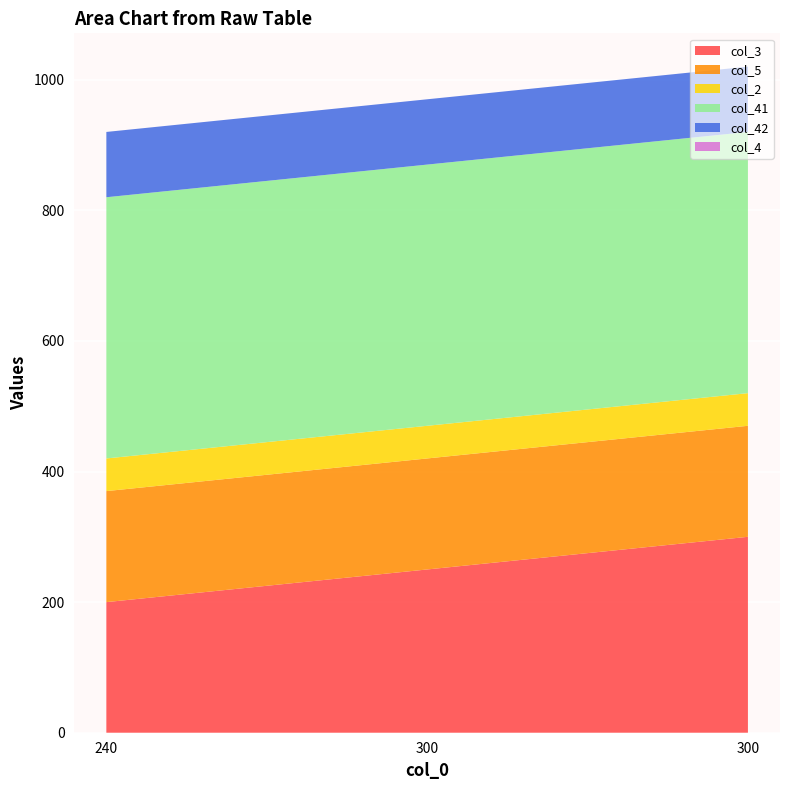

Reading left to right, transcribe all the data shown in this chart.

col_3: 200	250	300
col_5: 170	170	170
col_2: 50	50	50
col_41: 400	400	400
col_42: 100	100	100
col_4: 0	0	0